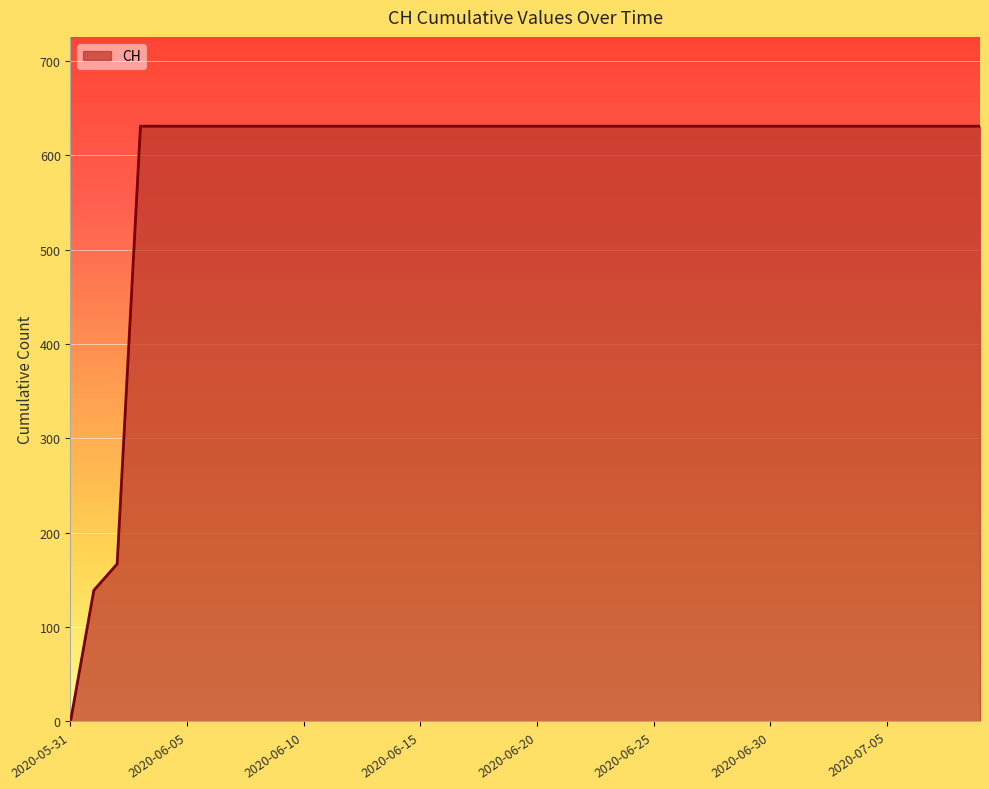

What is the difference between the maximum and minimum values?

631